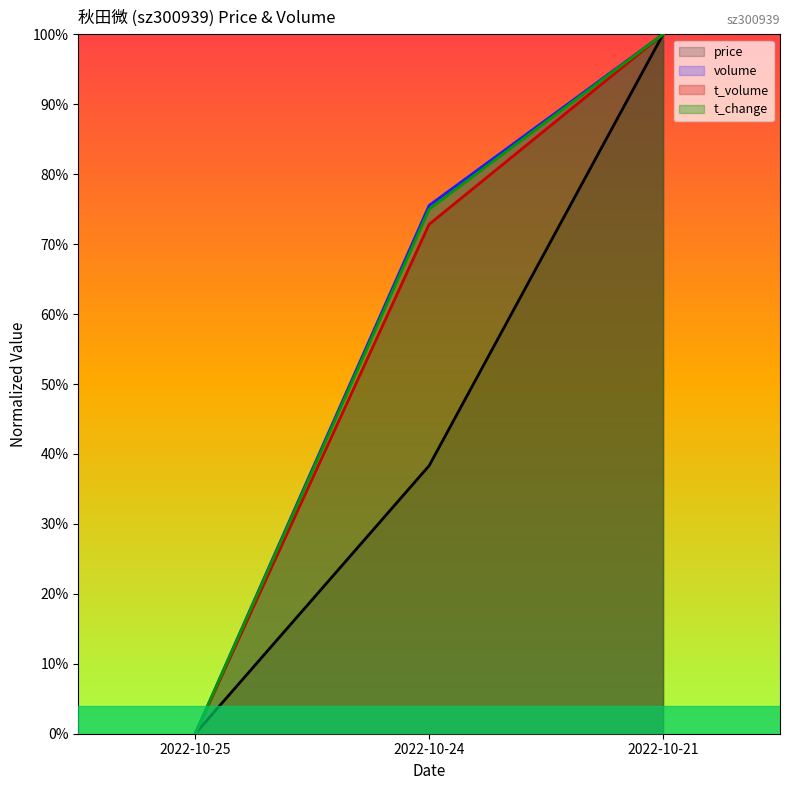

Which series changed the most between 2022-10-24 and 2022-10-21?

price